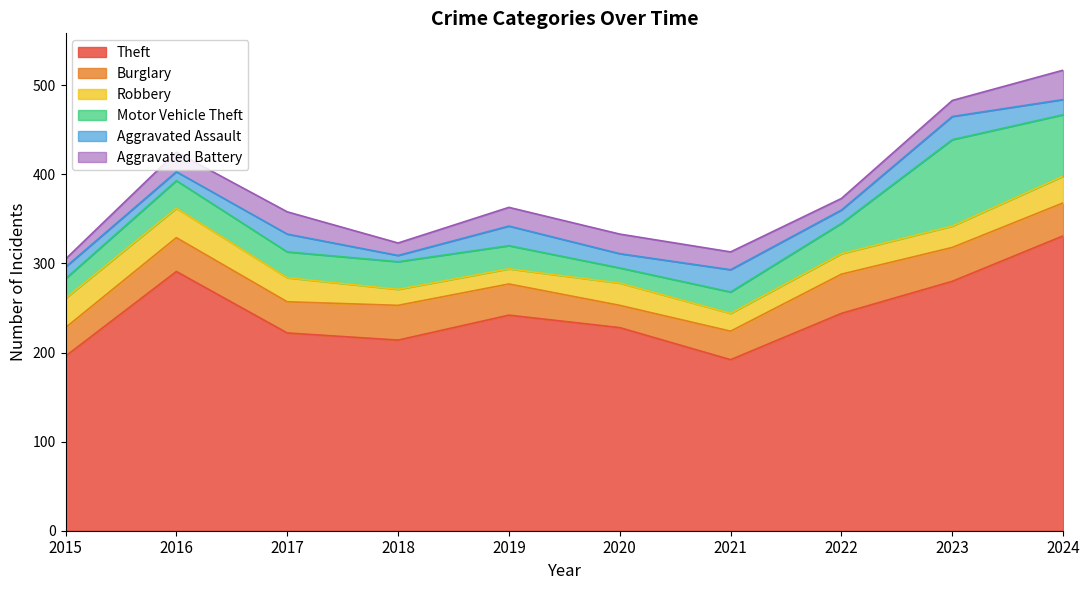

Which has a higher value, 2022 or 2021?

2022